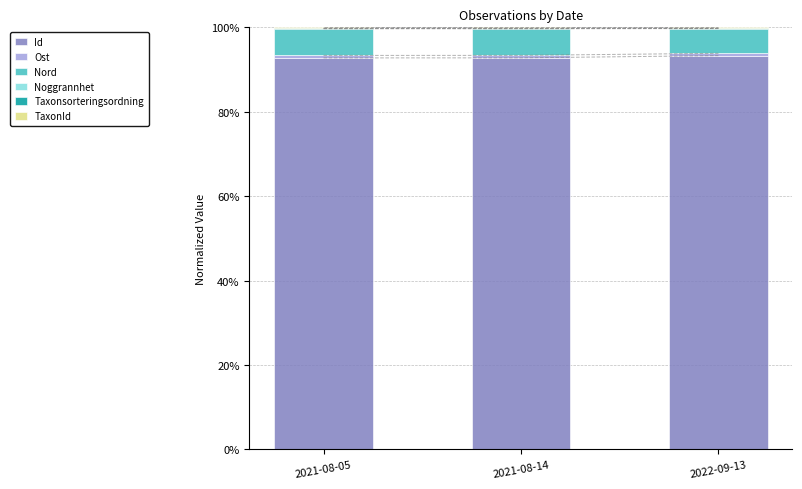

List the labels in order of Nord value, smallest first.

2022-09-13, 2021-08-14, 2021-08-05